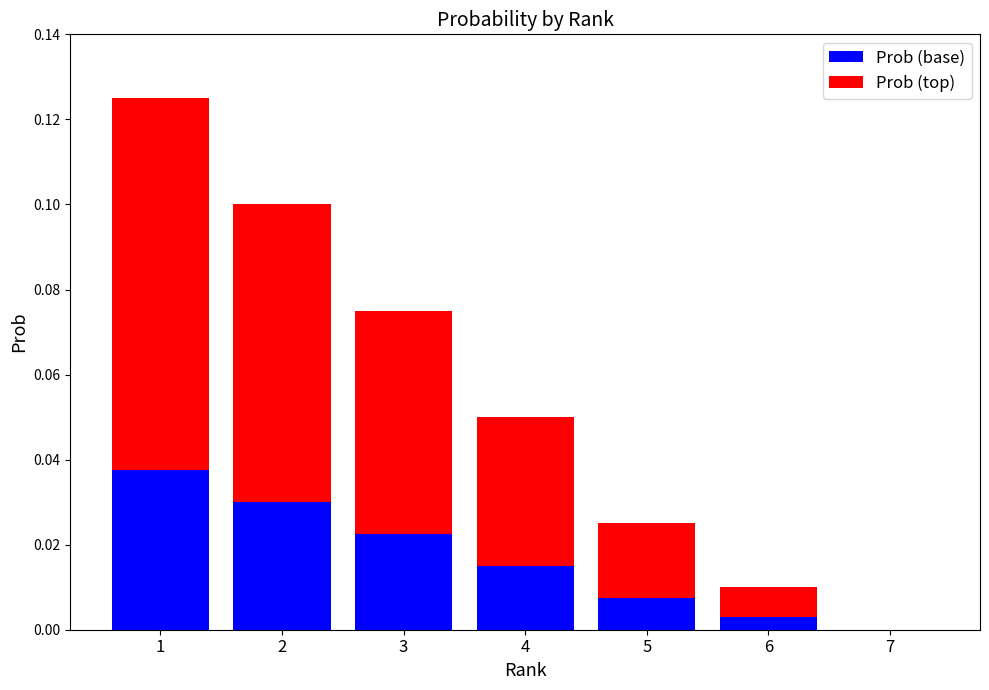

The value of Prob (base) at 7 is 0.0. True or false?

True